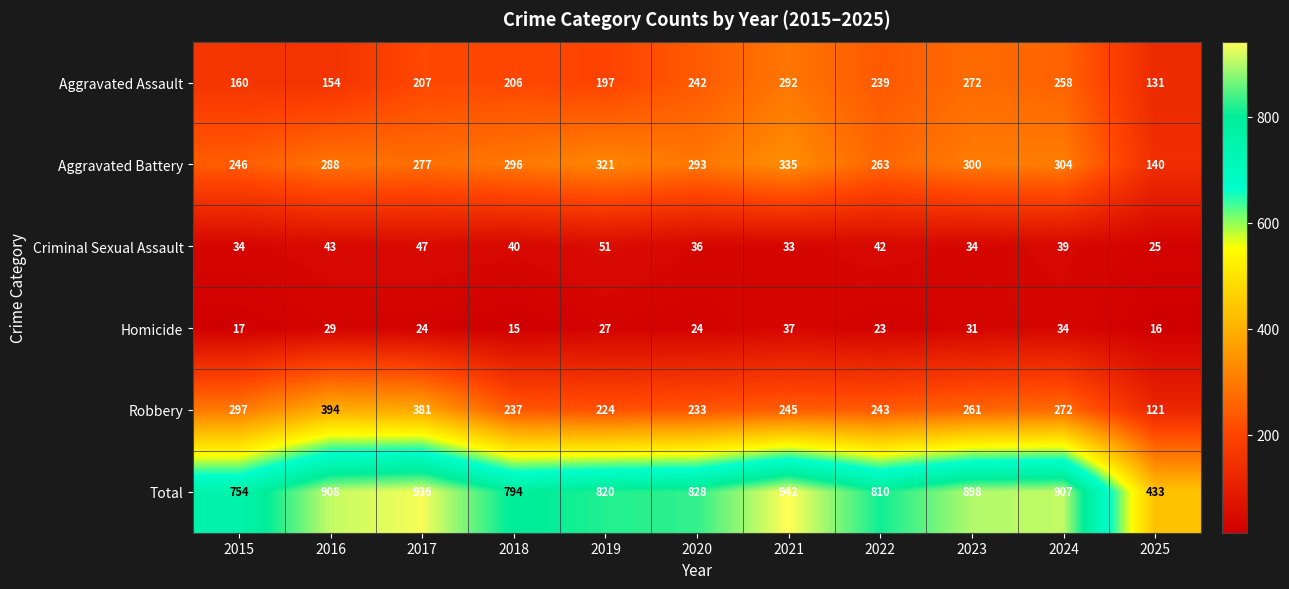

The value of Total at 2023 is 898. True or false?

True